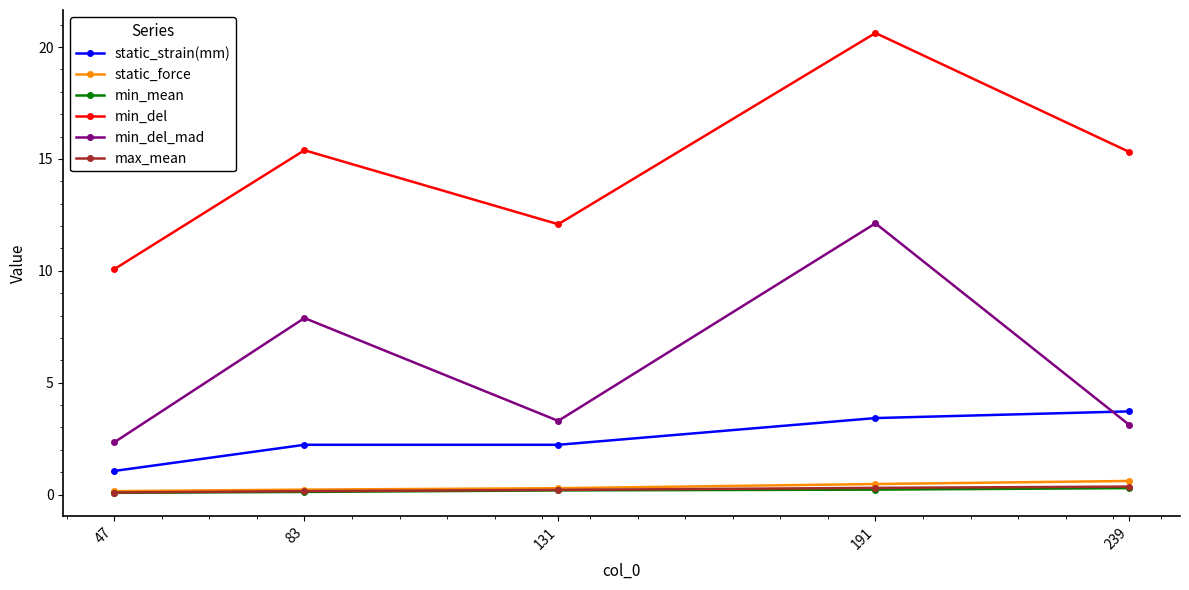

At which label does min_del_mad reach its peak?

191